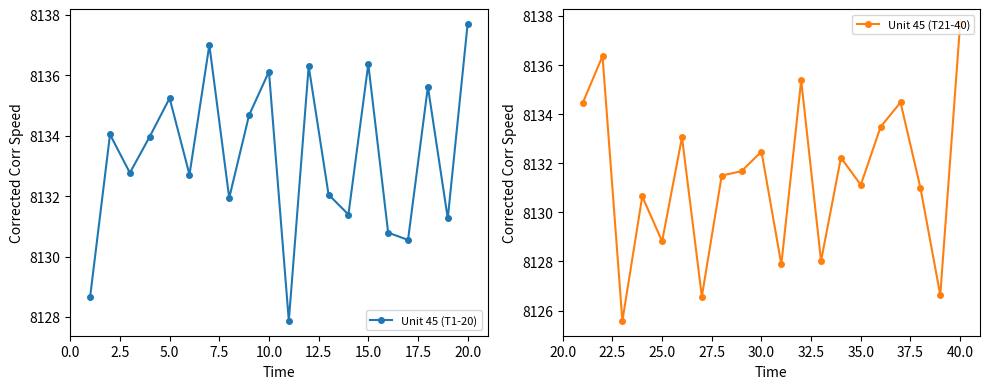

Which category has the highest value in the Unit 45 (T21-40) series?

40.0